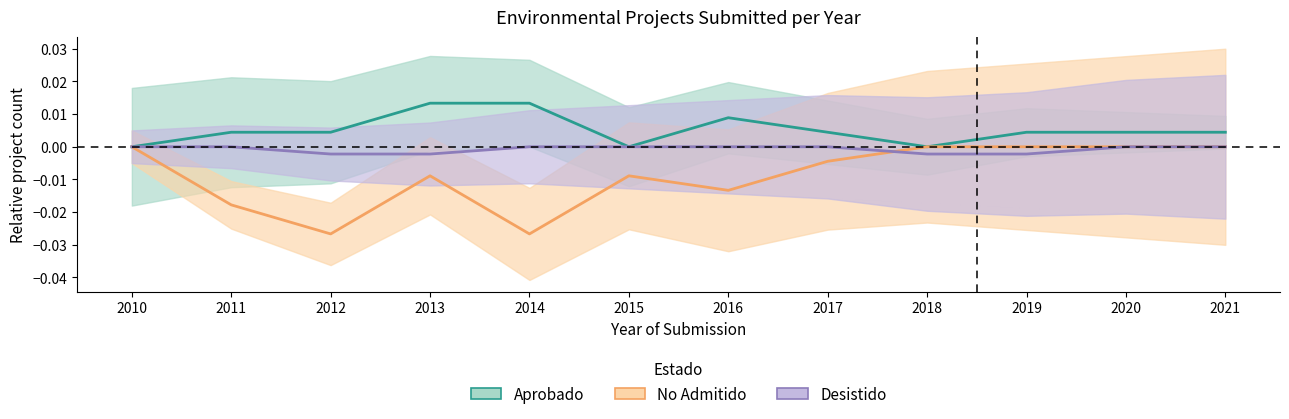

Count the Desistido values in the range 0 to 1.

8